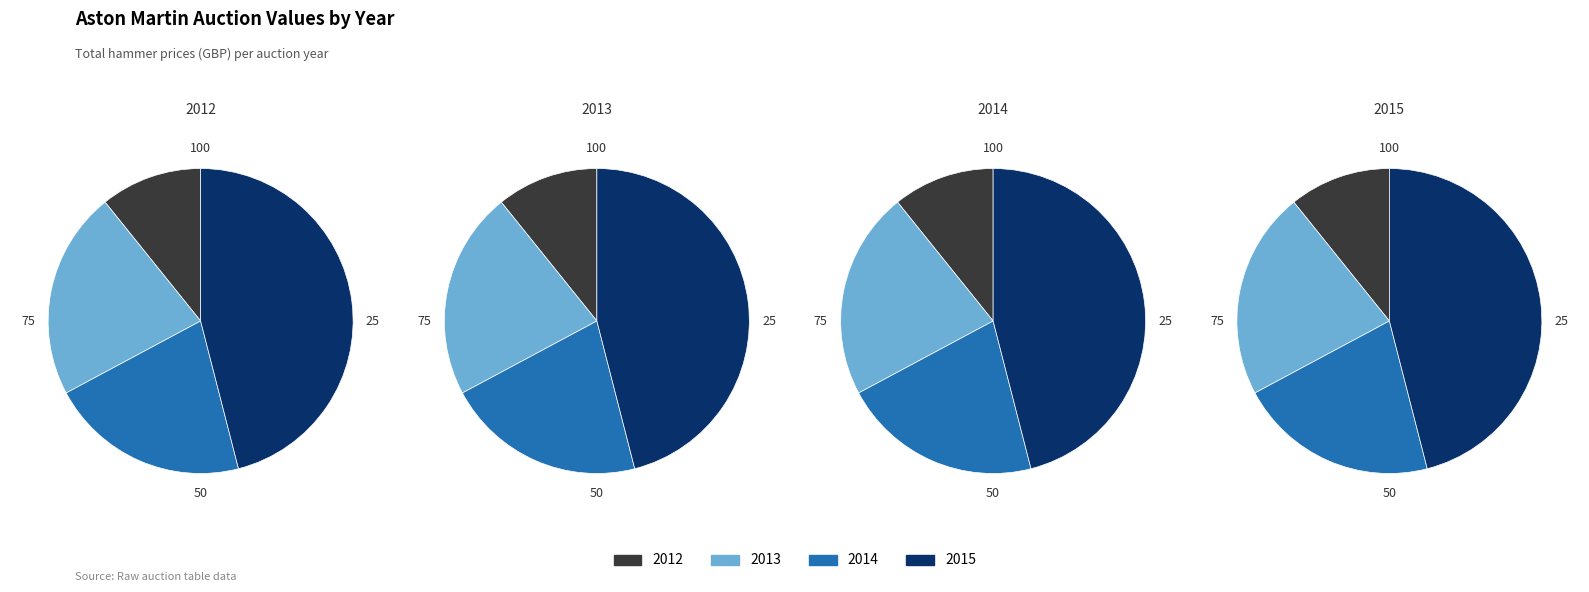

To the nearest percent, what portion does 2015 represent?

46%